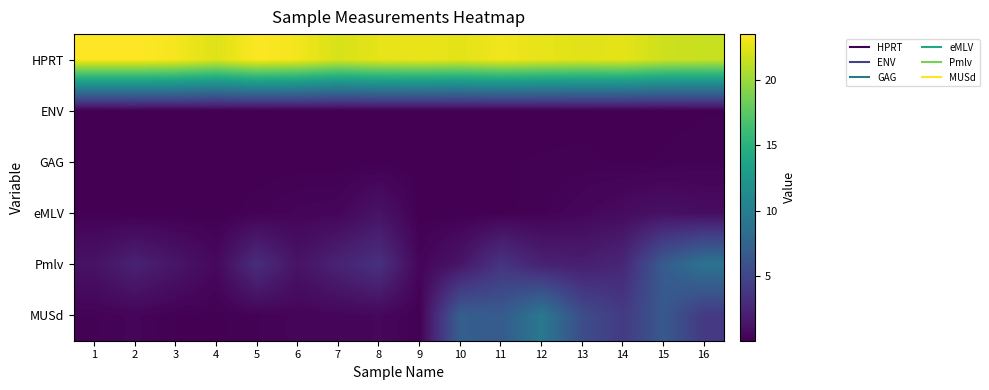

Reading right to left, what are all the values shown in this chart?

HPRT: 16=21.6	15=21.8	14=22.6	13=22.5	12=22.7	11=23.1	10=22.6	9=22.8	8=22.6	7=22.1	6=23.1	5=23.5	4=22.4	3=23.2	2=23.6	1=23.5
ENV: 16=0.1	15=0.0	14=0.0	13=0.0	12=0.0	11=0.0	10=0.0	9=0.0	8=0.0	7=0.0	6=0.0	5=0.0	4=0.0	3=0.0	2=0.0	1=0.0
GAG: 16=0.2	15=0.1	14=0.1	13=0.1	12=0.1	11=0.1	10=0.1	9=0.0	8=0.0	7=0.0	6=0.0	5=0.0	4=0.0	3=0.0	2=0.0	1=0.0
eMLV: 16=0.8	15=1.0	14=0.7	13=0.4	12=0.2	11=0.1	10=0.0	9=0.0	8=1.2	7=0.4	6=0.3	5=0.2	4=0.0	3=0.0	2=0.0	1=0.1
Pmlv: 16=9.0	15=6.8	14=2.6	13=2.0	12=2.2	11=3.5	10=1.3	9=0.3	8=3.3	7=2.3	6=1.2	5=3.0	4=0.5	3=1.4	2=2.2	1=1.2
MUSd: 16=3.9	15=6.5	14=4.0	13=5.5	12=9.5	11=6.7	10=7.1	9=0.1	8=0.5	7=0.4	6=0.3	5=0.2	4=0.1	3=0.1	2=0.3	1=0.2